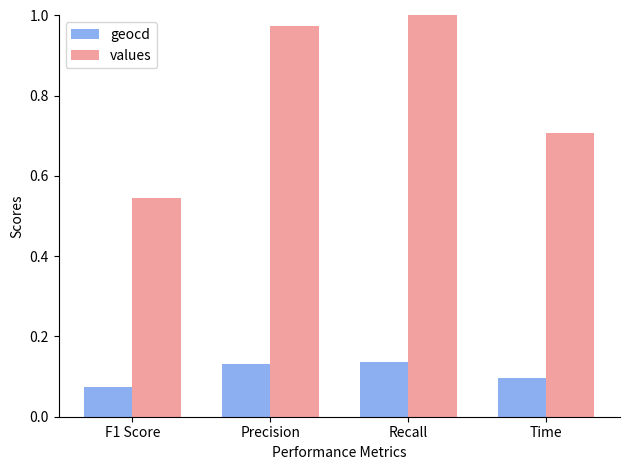

Are the bars horizontal?

No